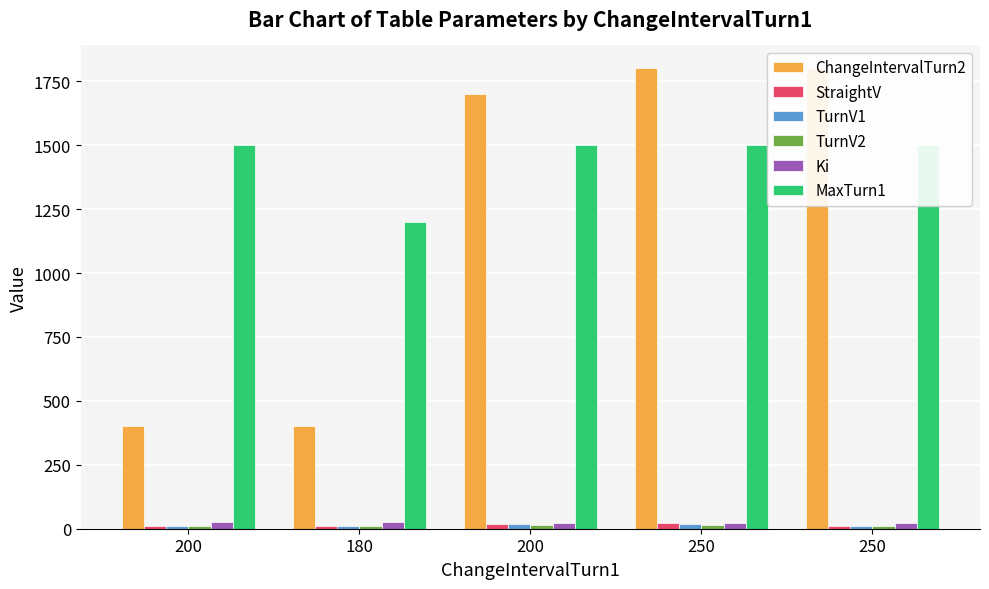

How many Ki values are between 22 and 25?

4